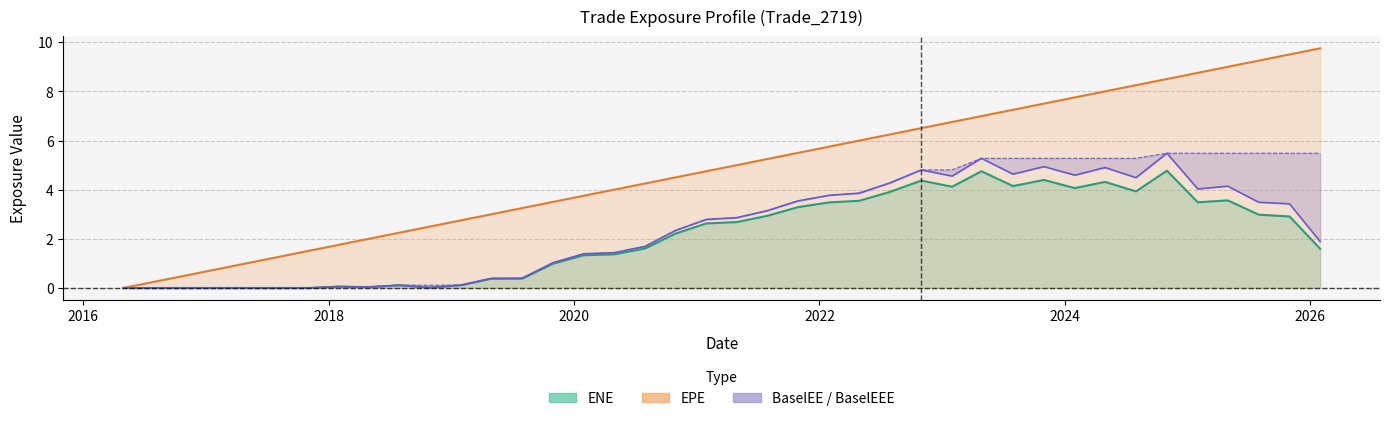

True or false: BaselEE and EPE cross at least once.

False